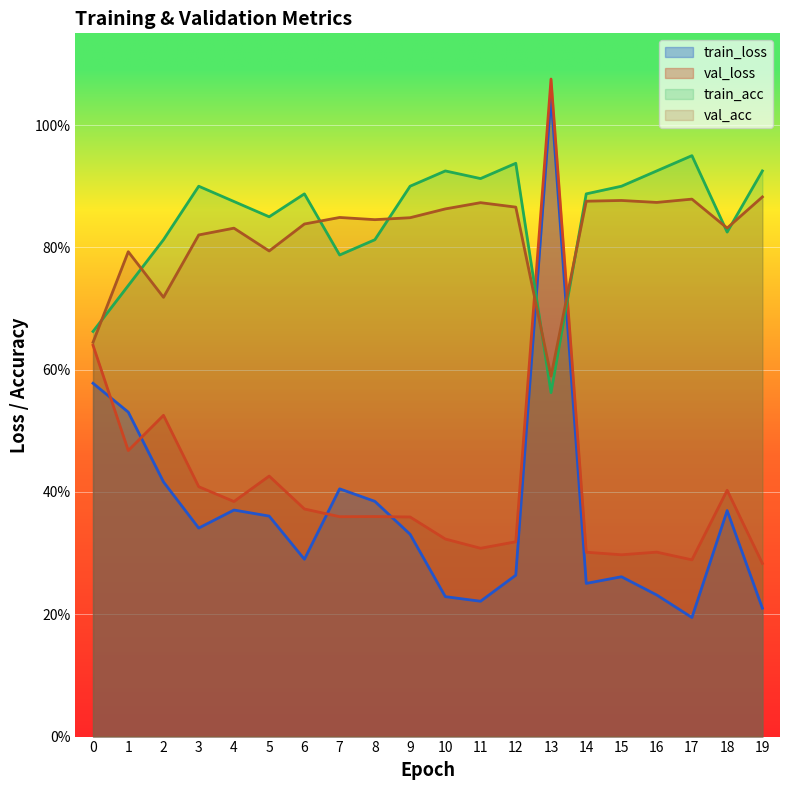

What is the total value across all series at 16?

0.5